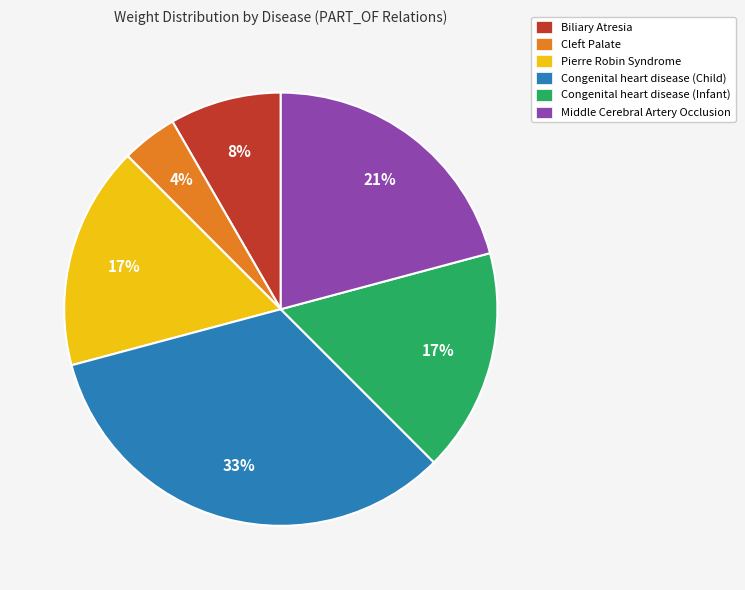

Which slice is the largest?

Congenital heart disease (Child)